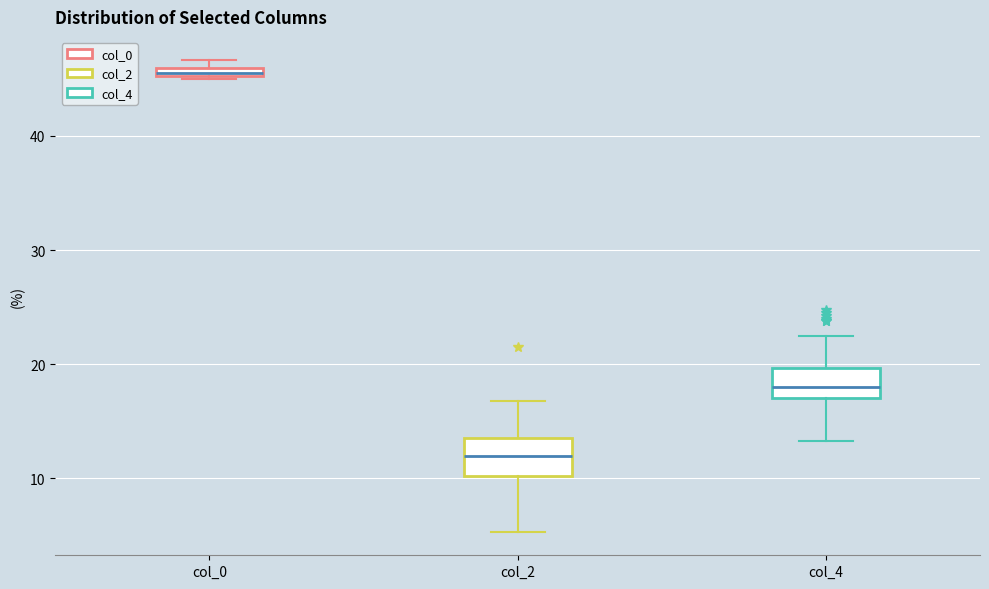

Where does the median line of the box for col_2 sit on the y-axis? The values are not printed on the chart, so give them approximately, as read against the axis.

12